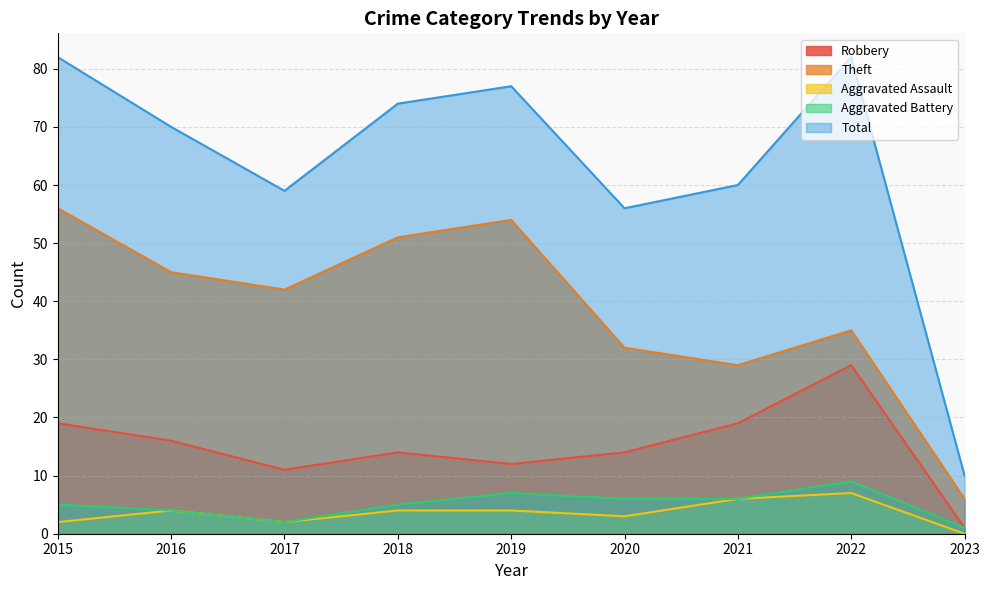

True or false: Total and Theft cross at least once.

False